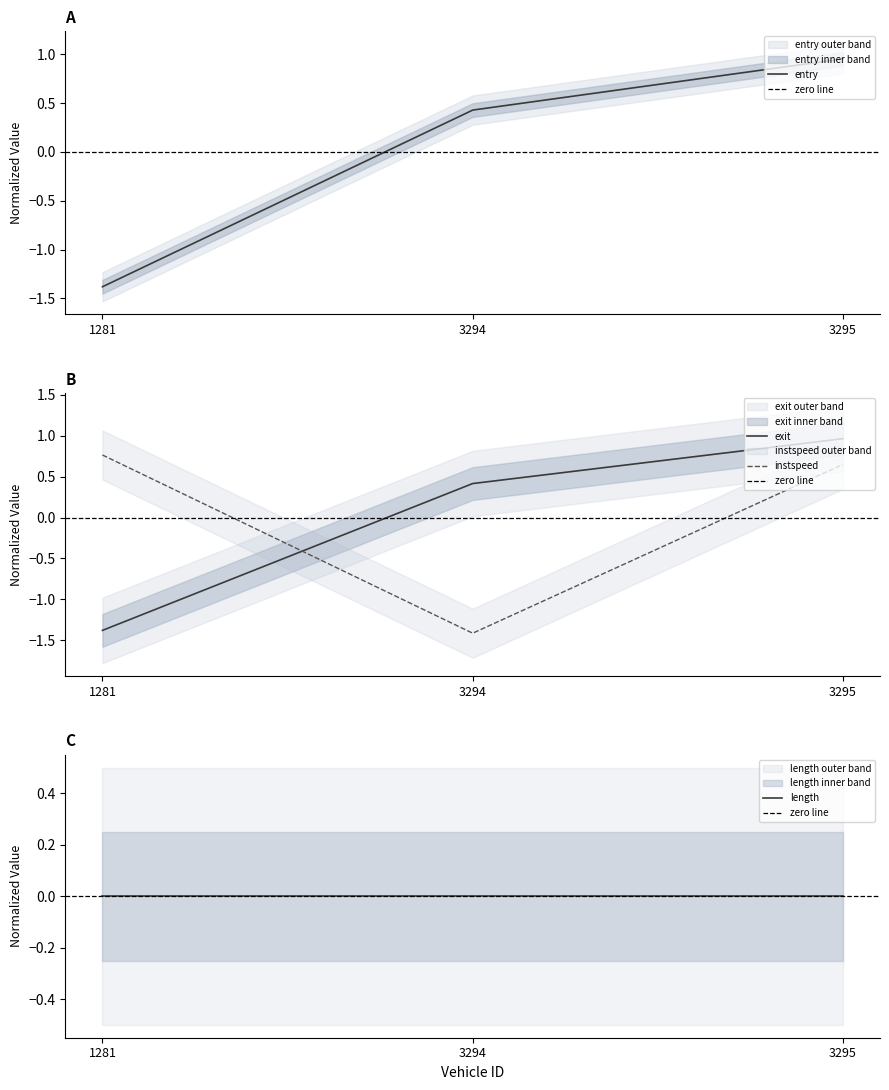

What is the minimum value for mid?

-1.4